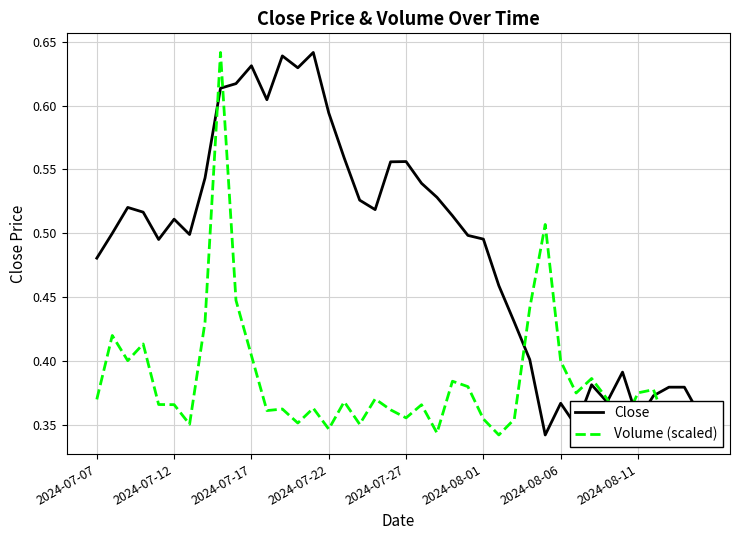

List the series in order of their overall mean, lowest first.

Volume (scaled), Close